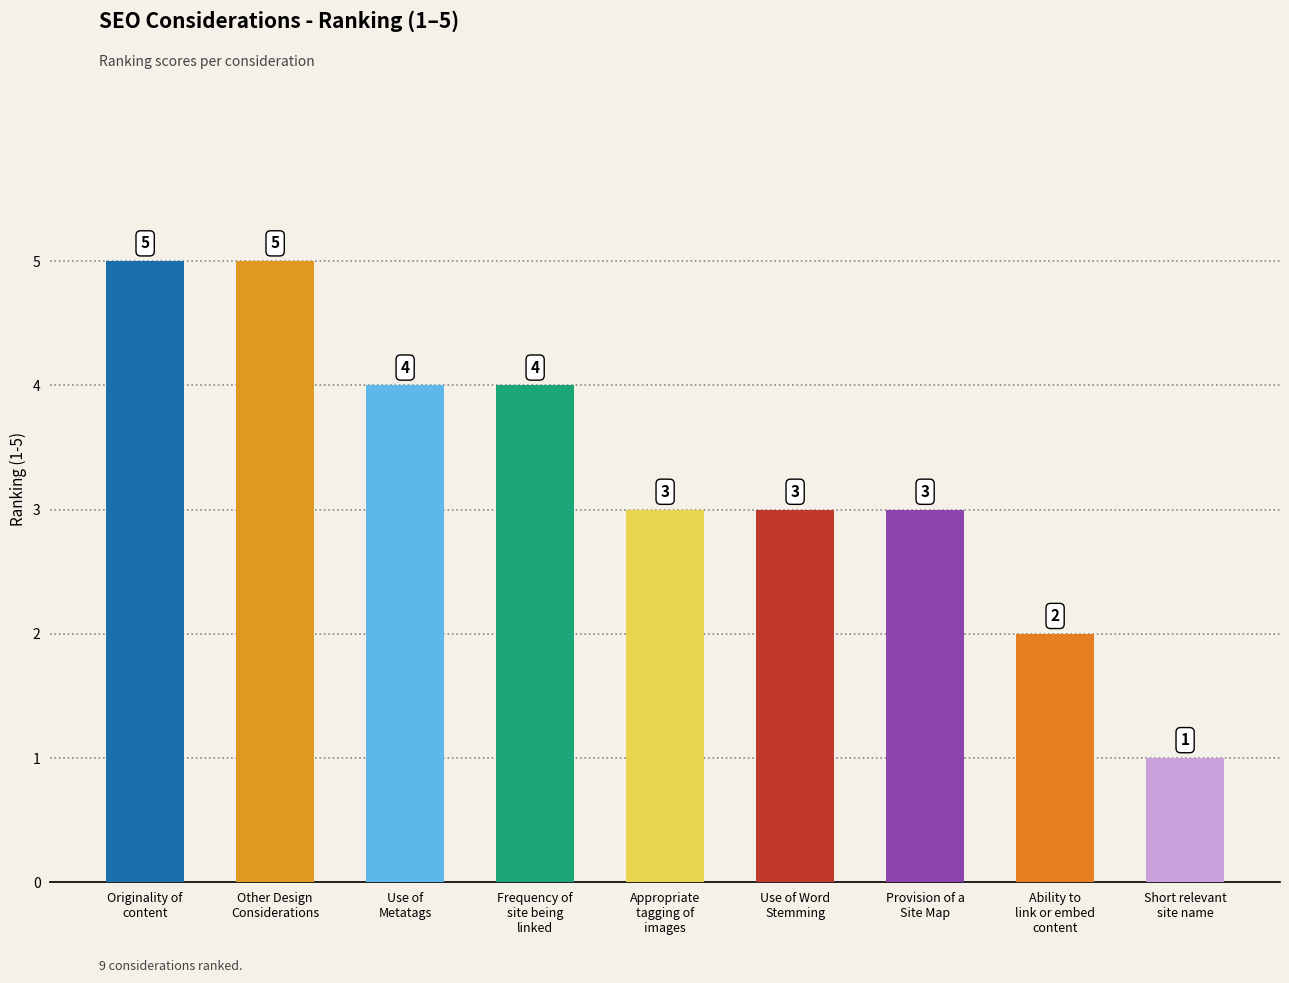

What is the sum of all values?

30